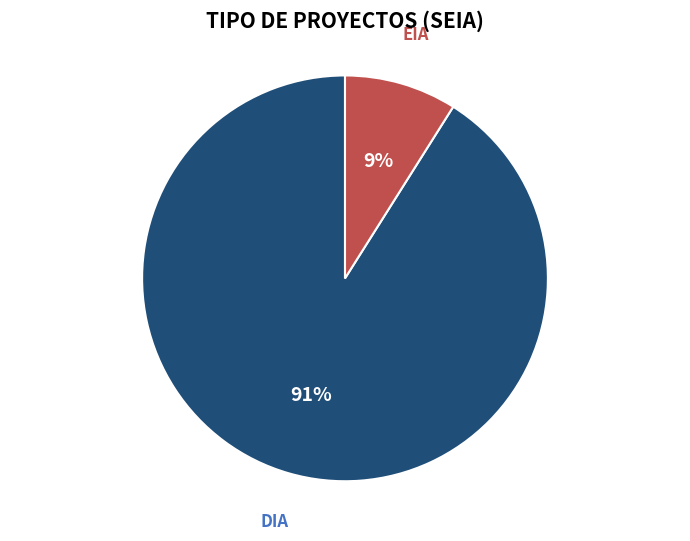

Does any single category account for the majority?

Yes